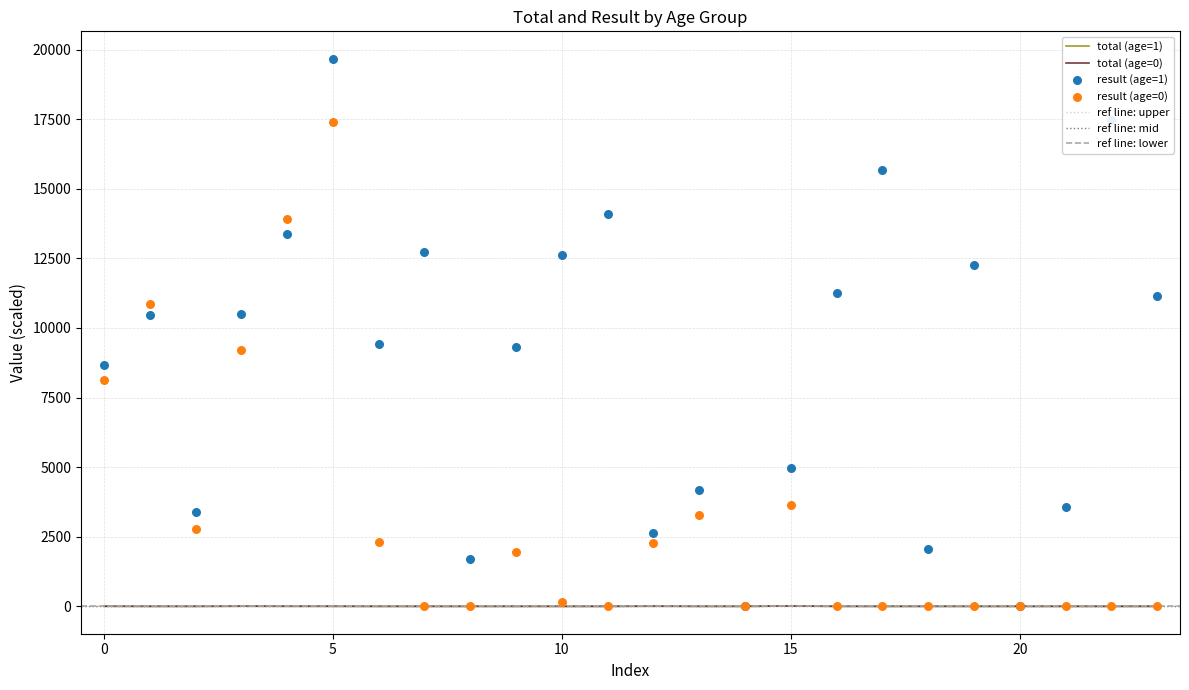

What is the total value across all series at 22?

17479.2